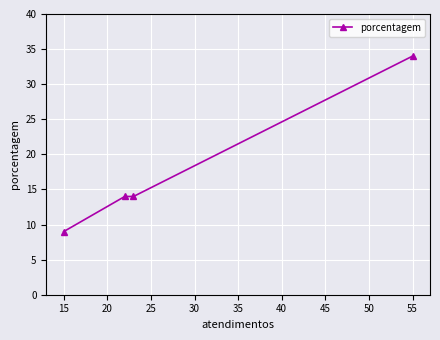

What is the difference between the maximum and minimum values?

25